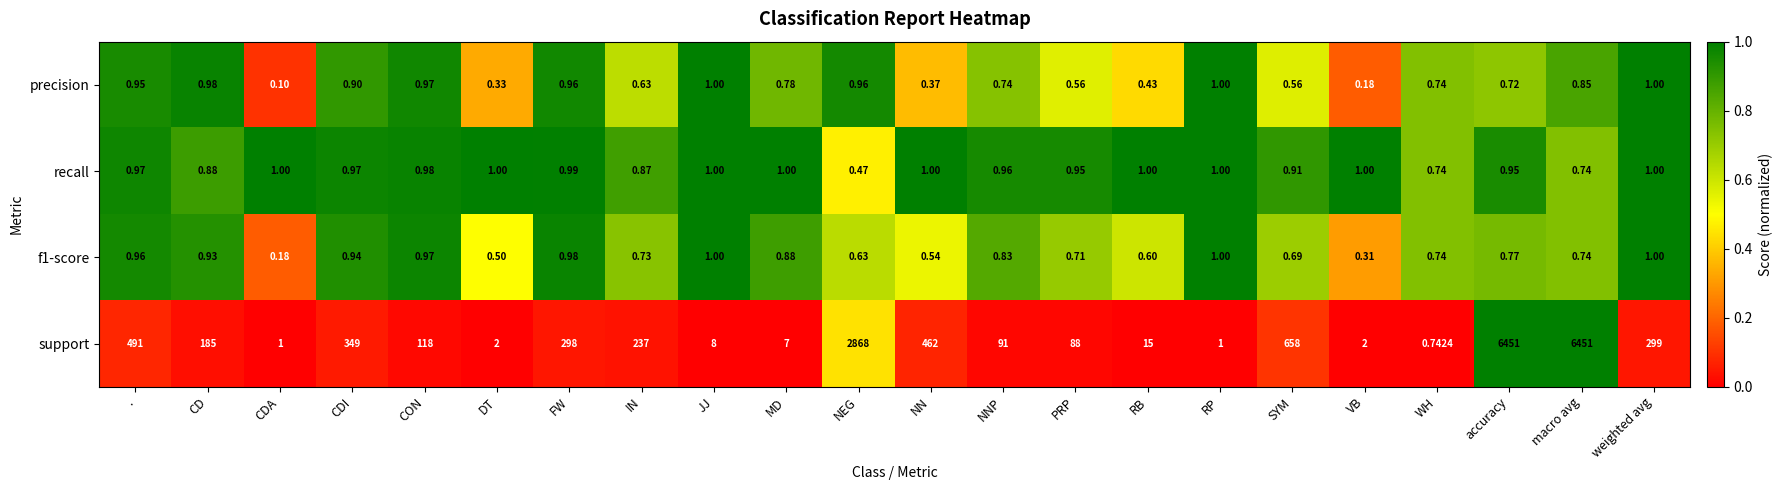

Between FW and NNP, which series saw the biggest shift?

support